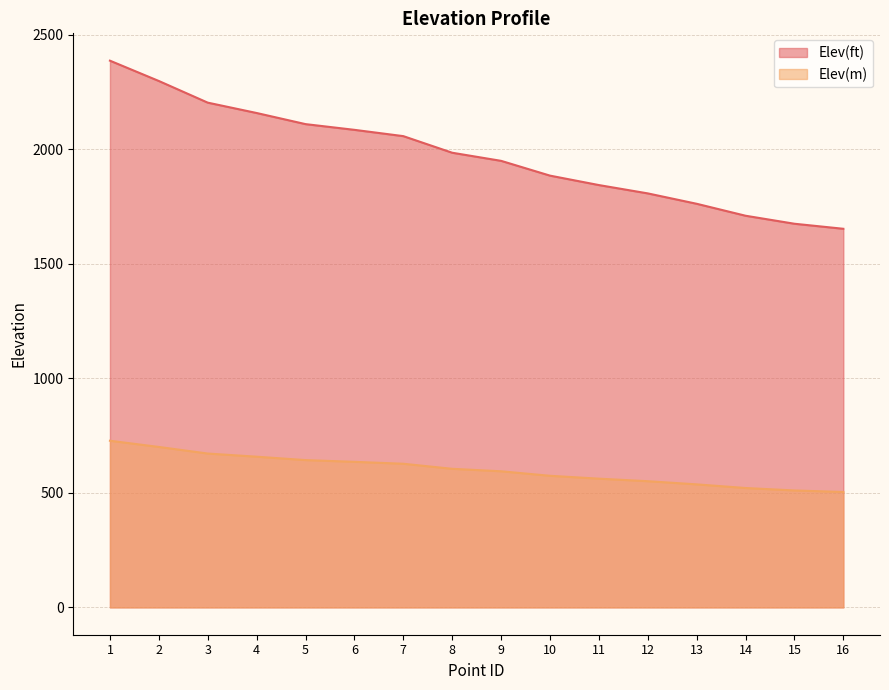

Which category has the lowest value across all series?

16